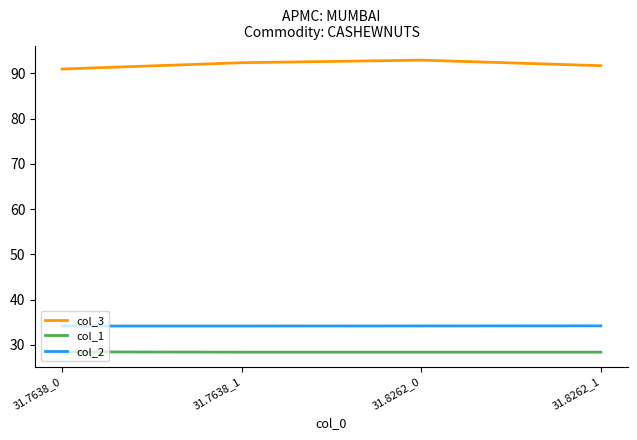

The col_1 series shows 28.4 at 31.8262_0. True or false?

True